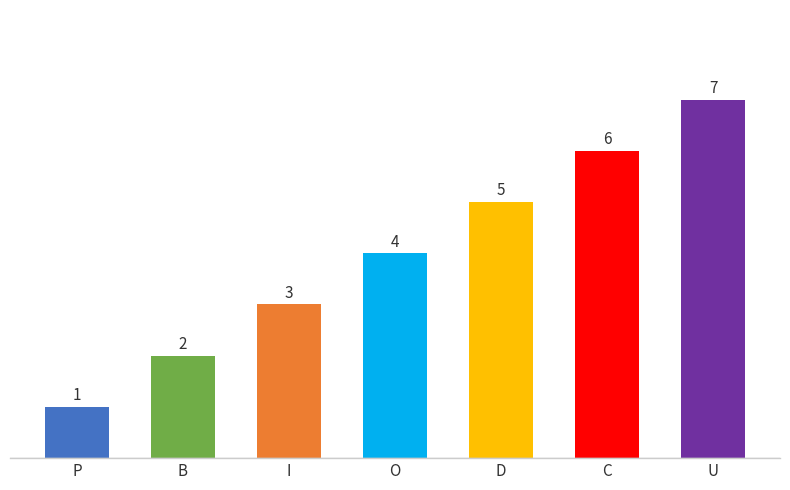

Approximately how many times larger is the value at O compared to P?

4.0